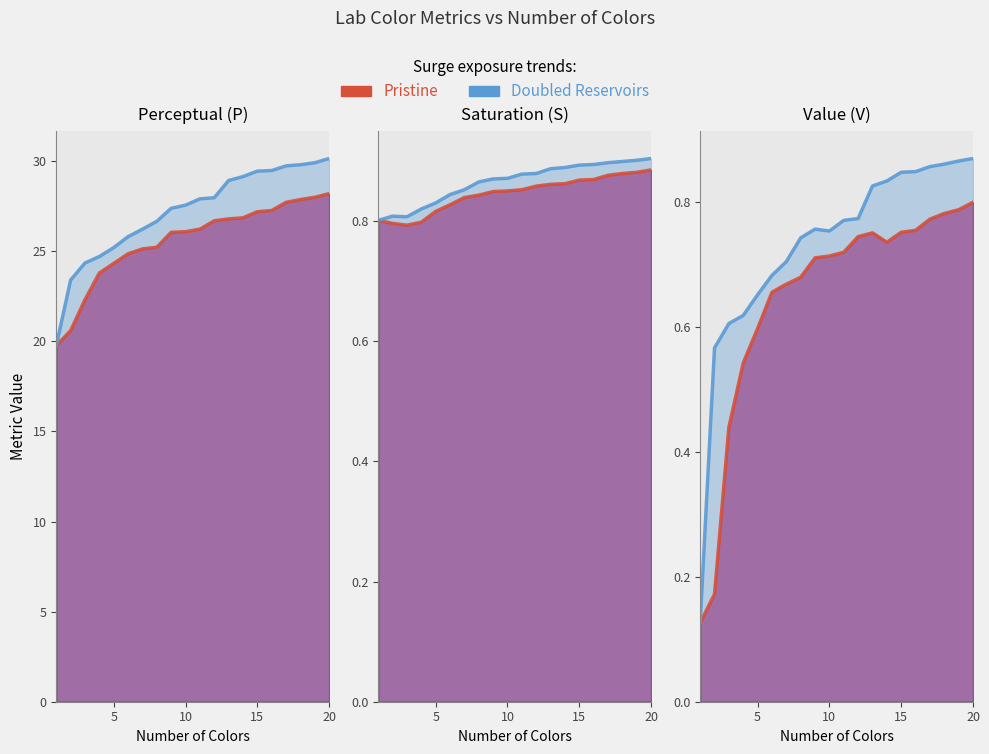

True or false: Doubled Reservoirs and Pristine intersect in this chart.

False